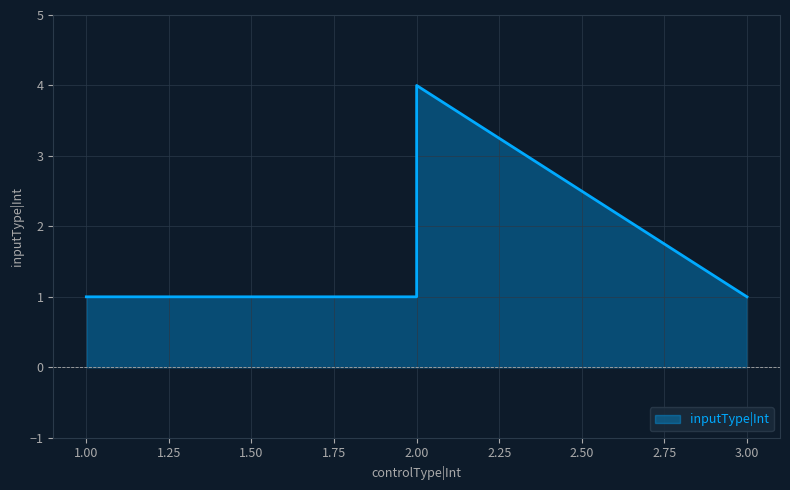

Between 3 and 2, which is larger?

2